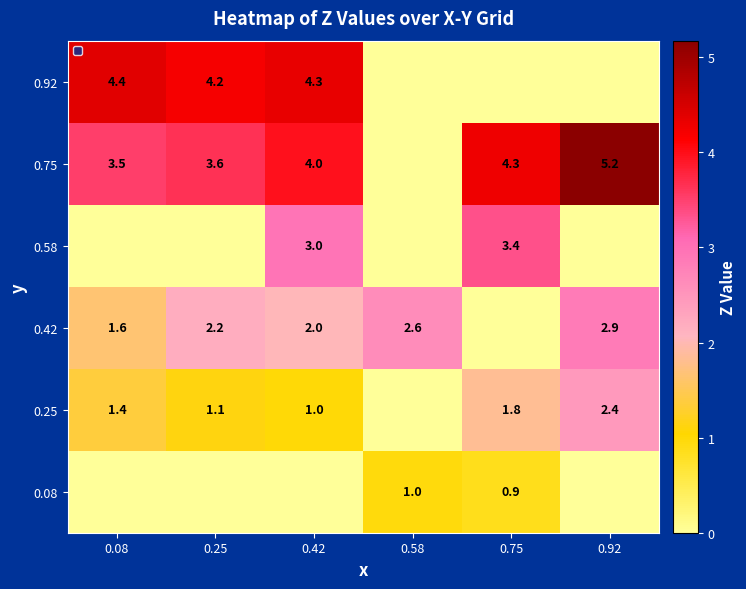

Is the value of 0.75 at 0.42 greater than the value of 0.42 at 0.42?

Yes